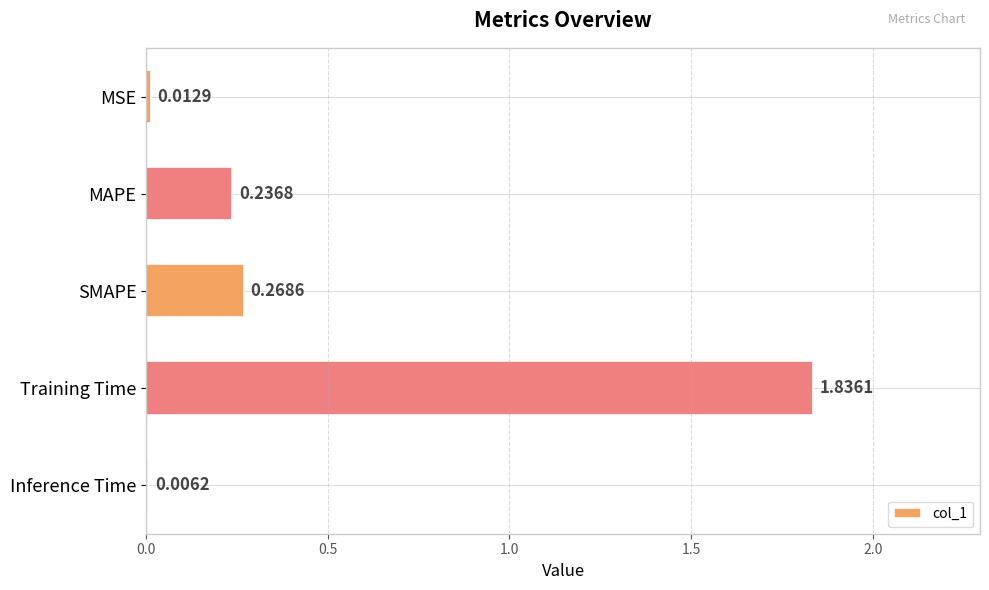

What is the sum of all values?

2.4